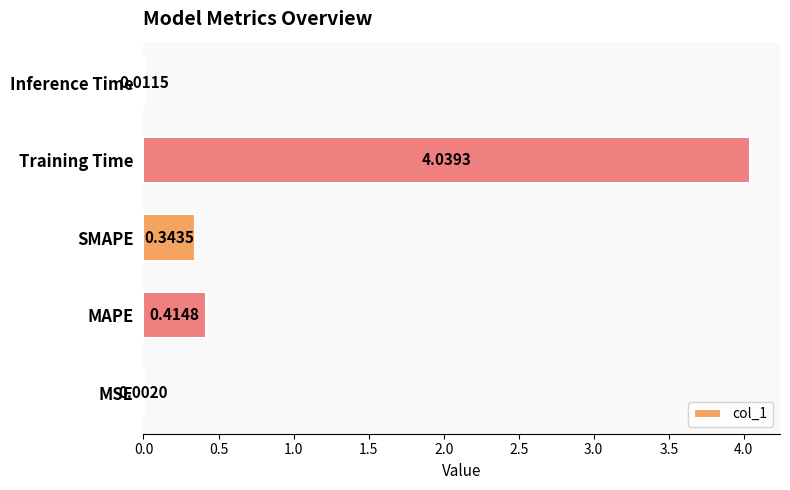

Which has a higher value, MAPE or MSE?

MAPE